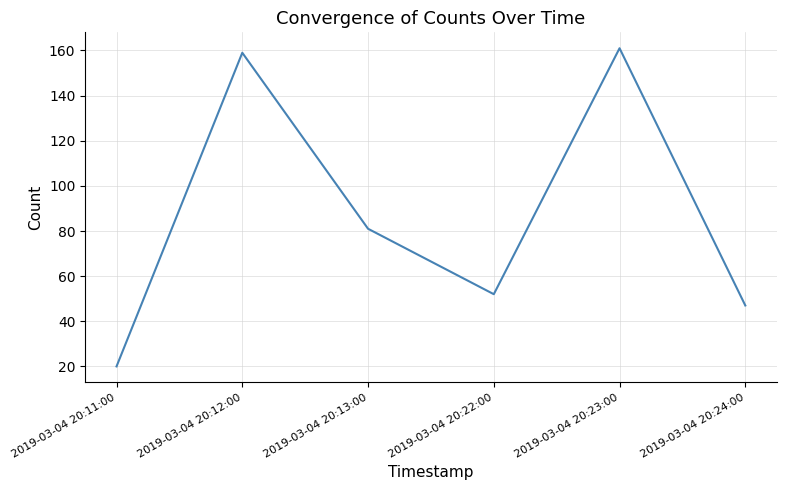

What is the ratio of the value at 2019-03-04 20:11:00 to the value at 2019-03-04 20:24:00?

0.4